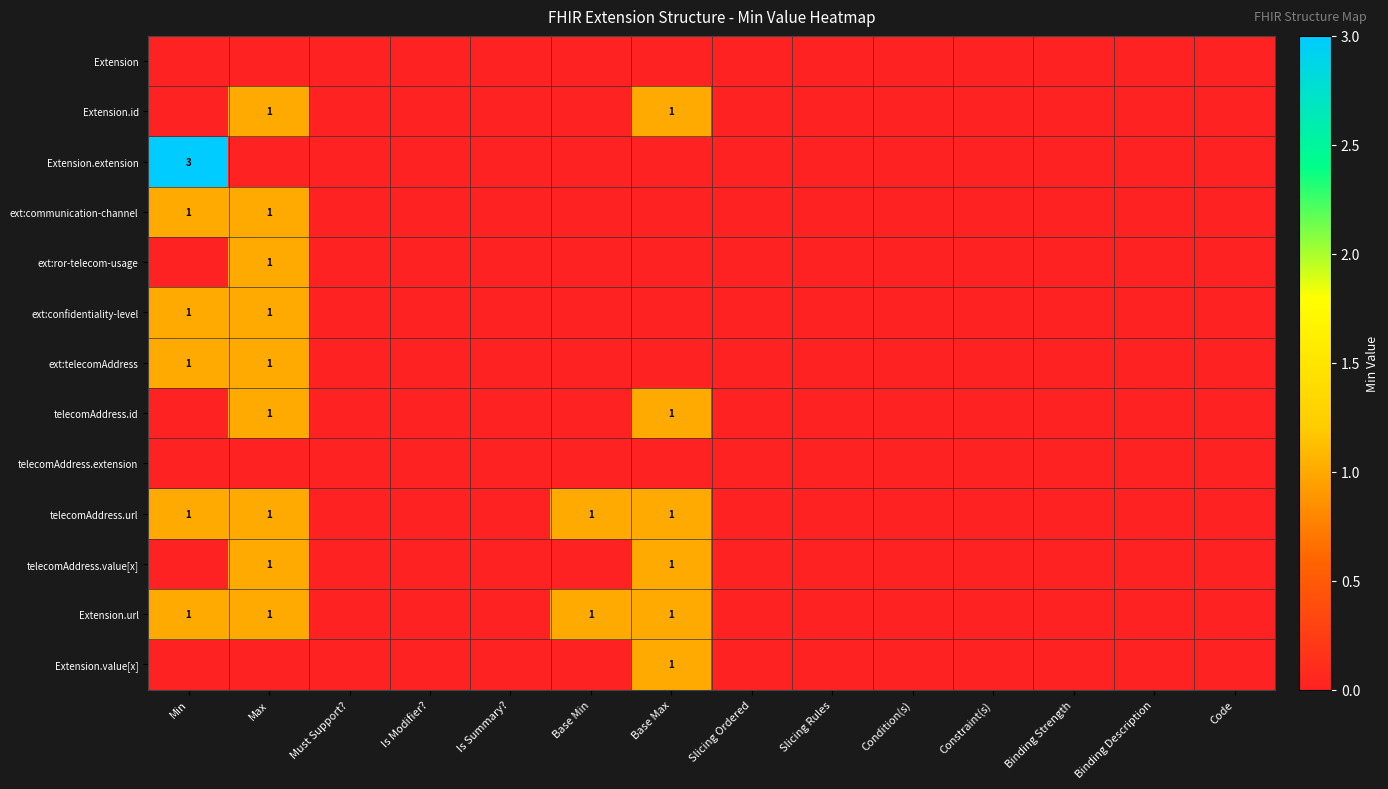

At how many categories does at least one series exceed 0?

4